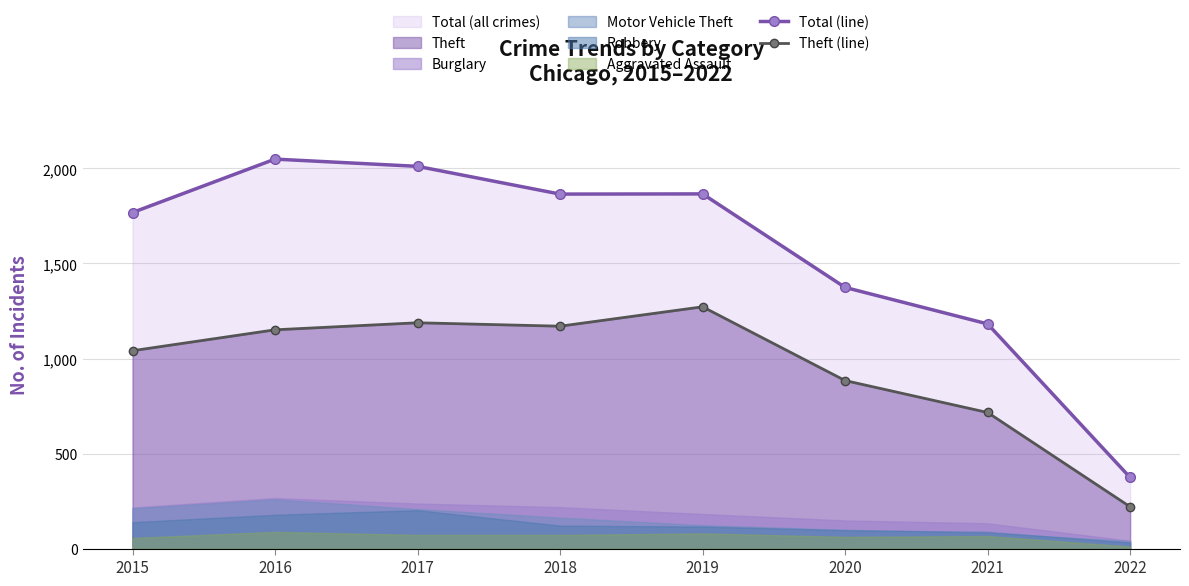

Where is the first local maximum for Total (line)?

2016